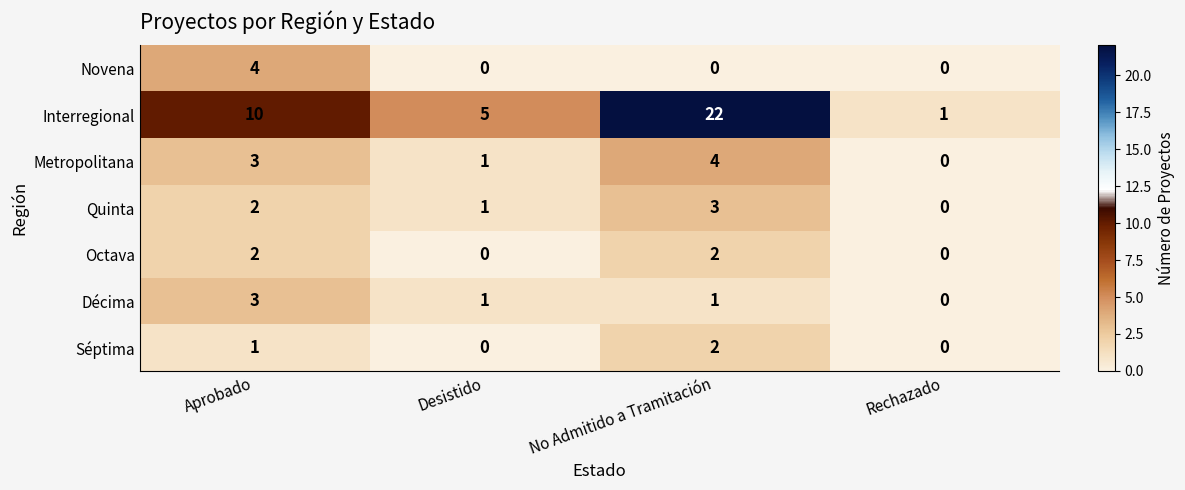

Which series has the widest spread of values?

Interregional